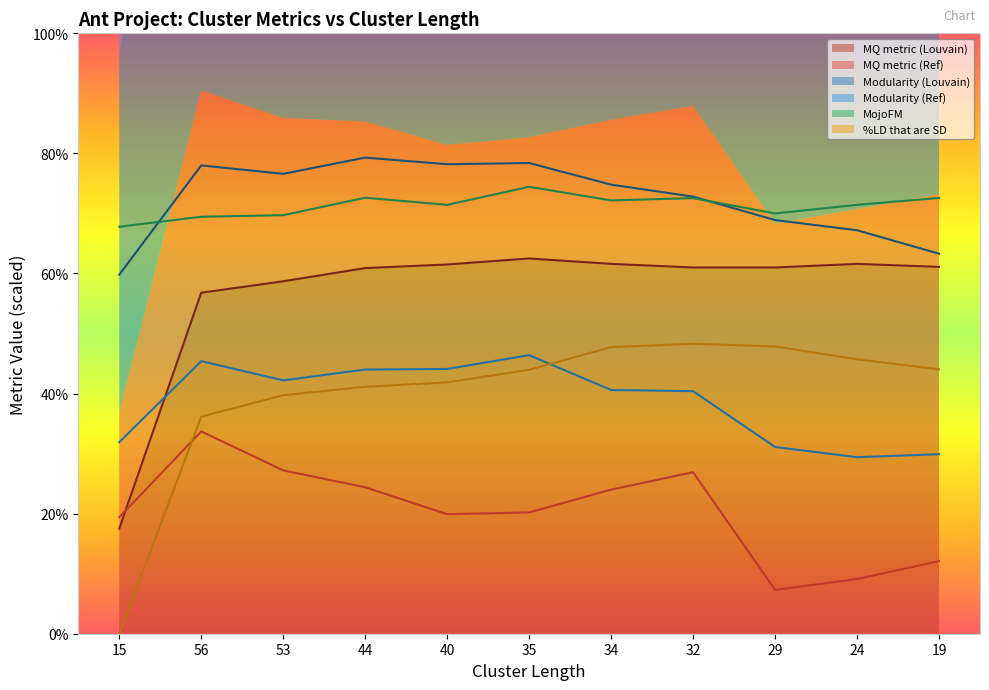

At which category does Modularity (Louvain) reach its first local valley?

53